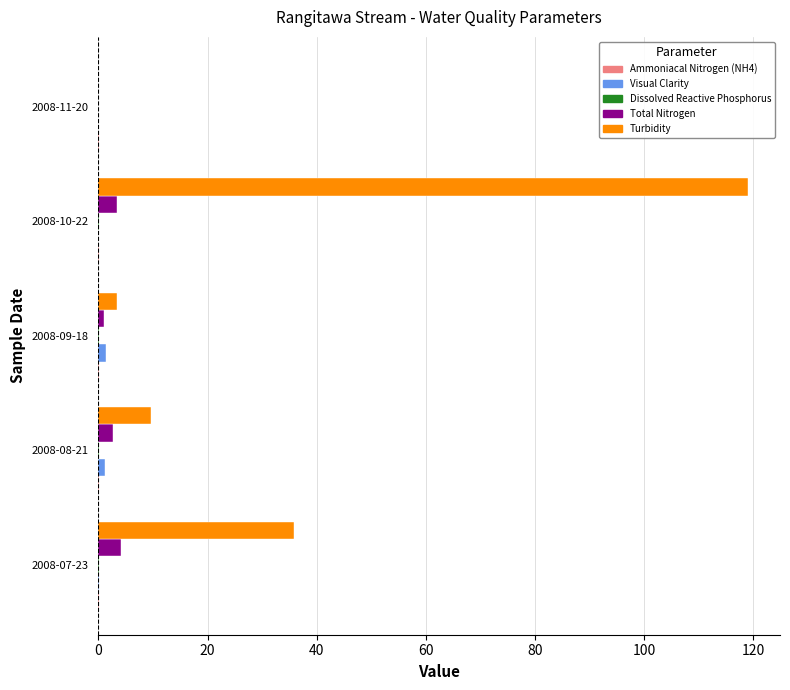

At which category does the chart reach its peak across all series?

2008-10-22